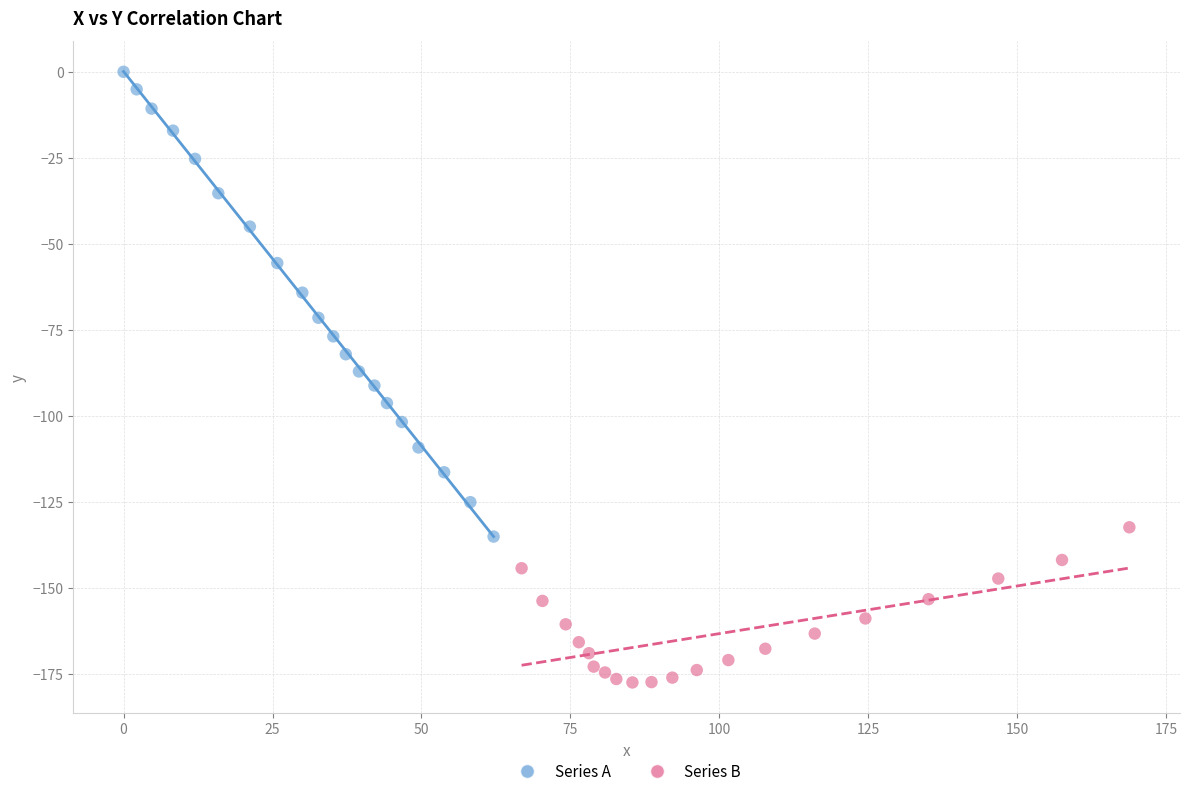

Which series contains the lowest Y value?

Series B